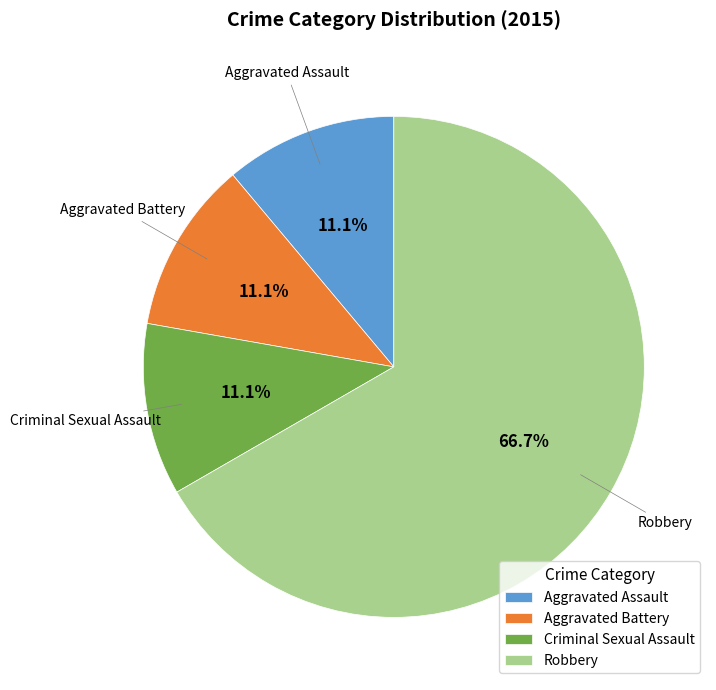

Does any single category account for the majority?

Yes